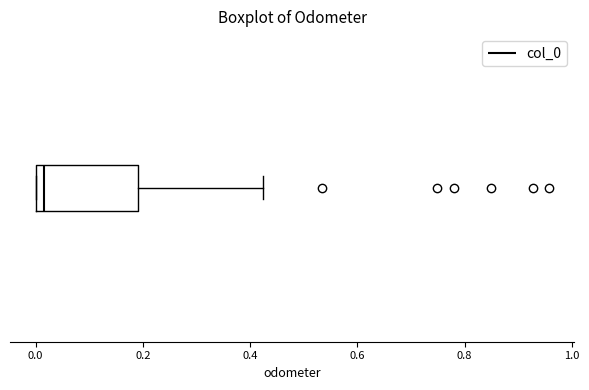

Transcribe this box plot: give where the median line is, the range the box spans, and where the two whiskers end, as read against the x-axis. The values are not printed on the chart, so give them approximately, as read against the axis.

median 0.02, box 0.00 to 0.20, whiskers 0.00 to 0.42